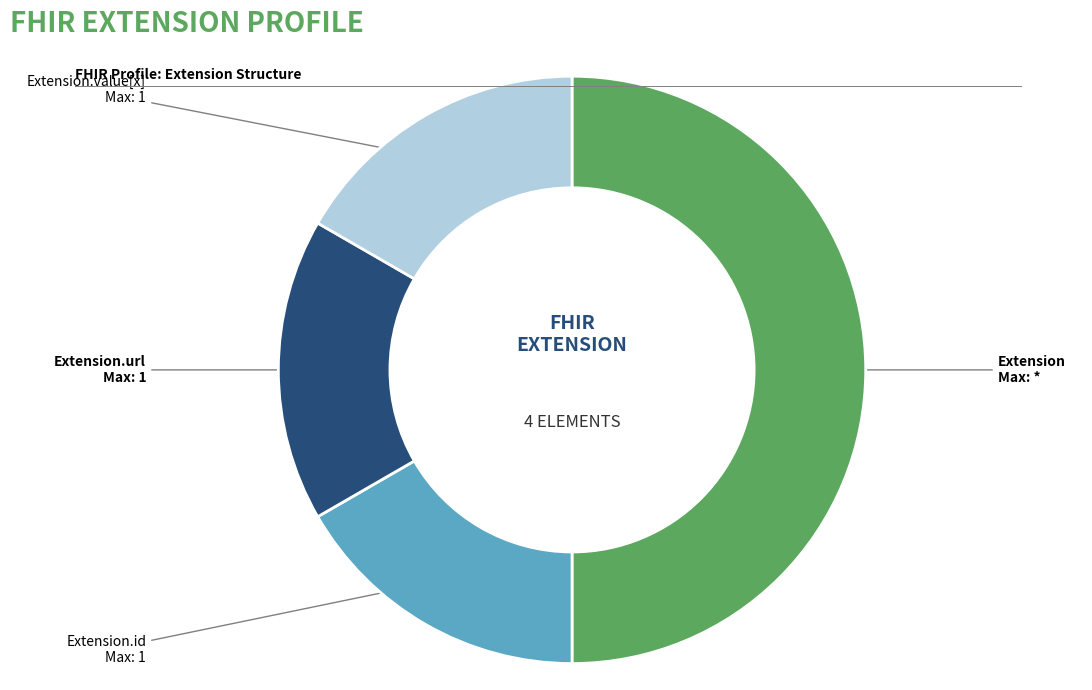

Count the number of slices in the pie.

4